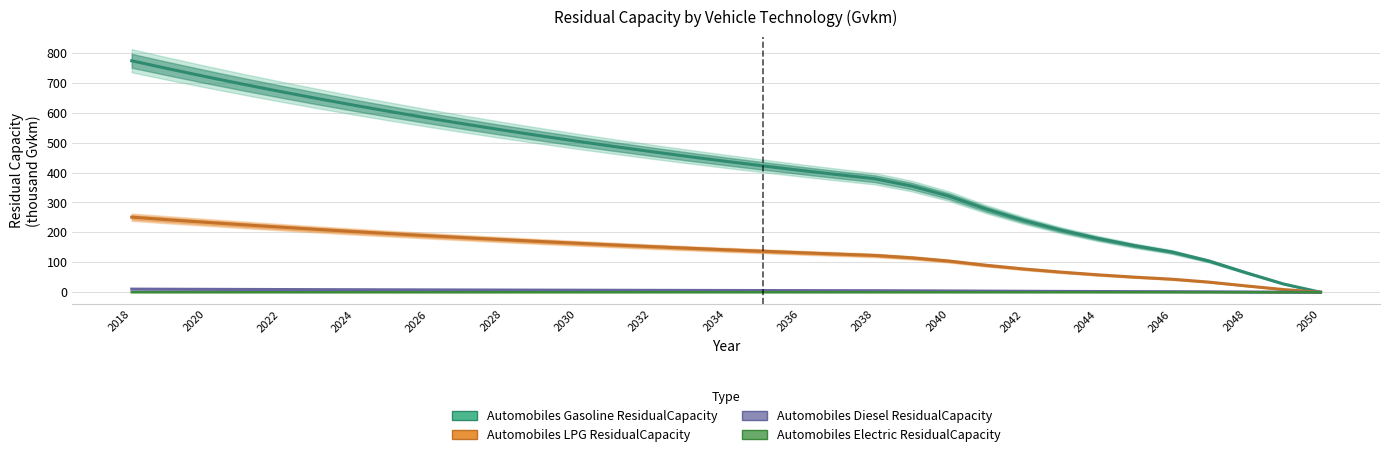

How many values in the Automobiles Gasoline ResidualCapacity series are below 437?

16